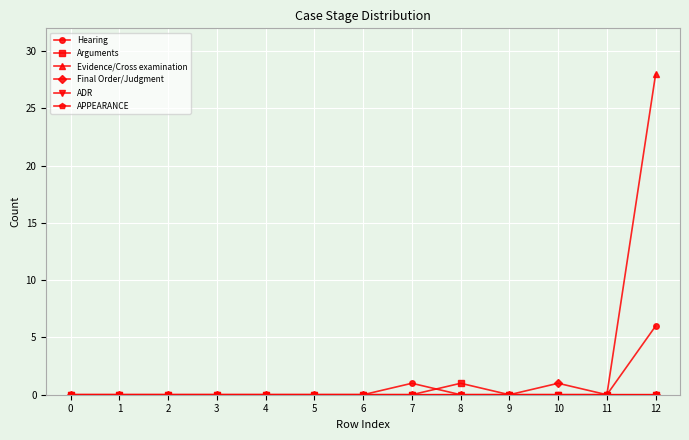

True or false: Final Order/Judgment has more than 1 points higher than both neighbors.

False